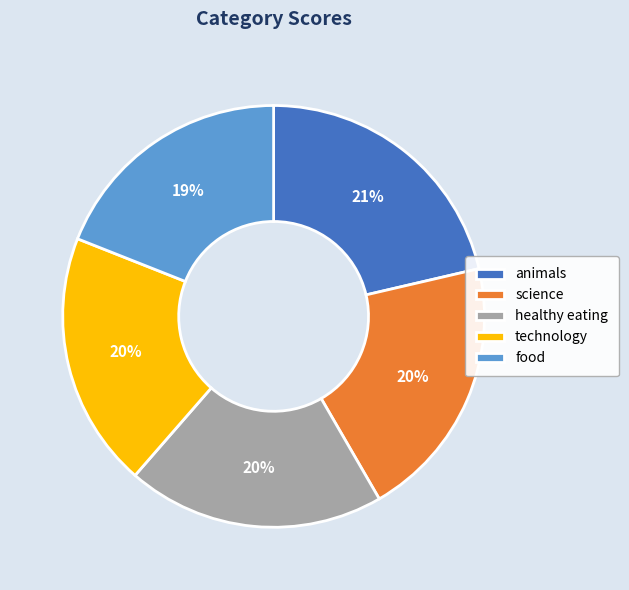

How many slices are in this pie chart?

5